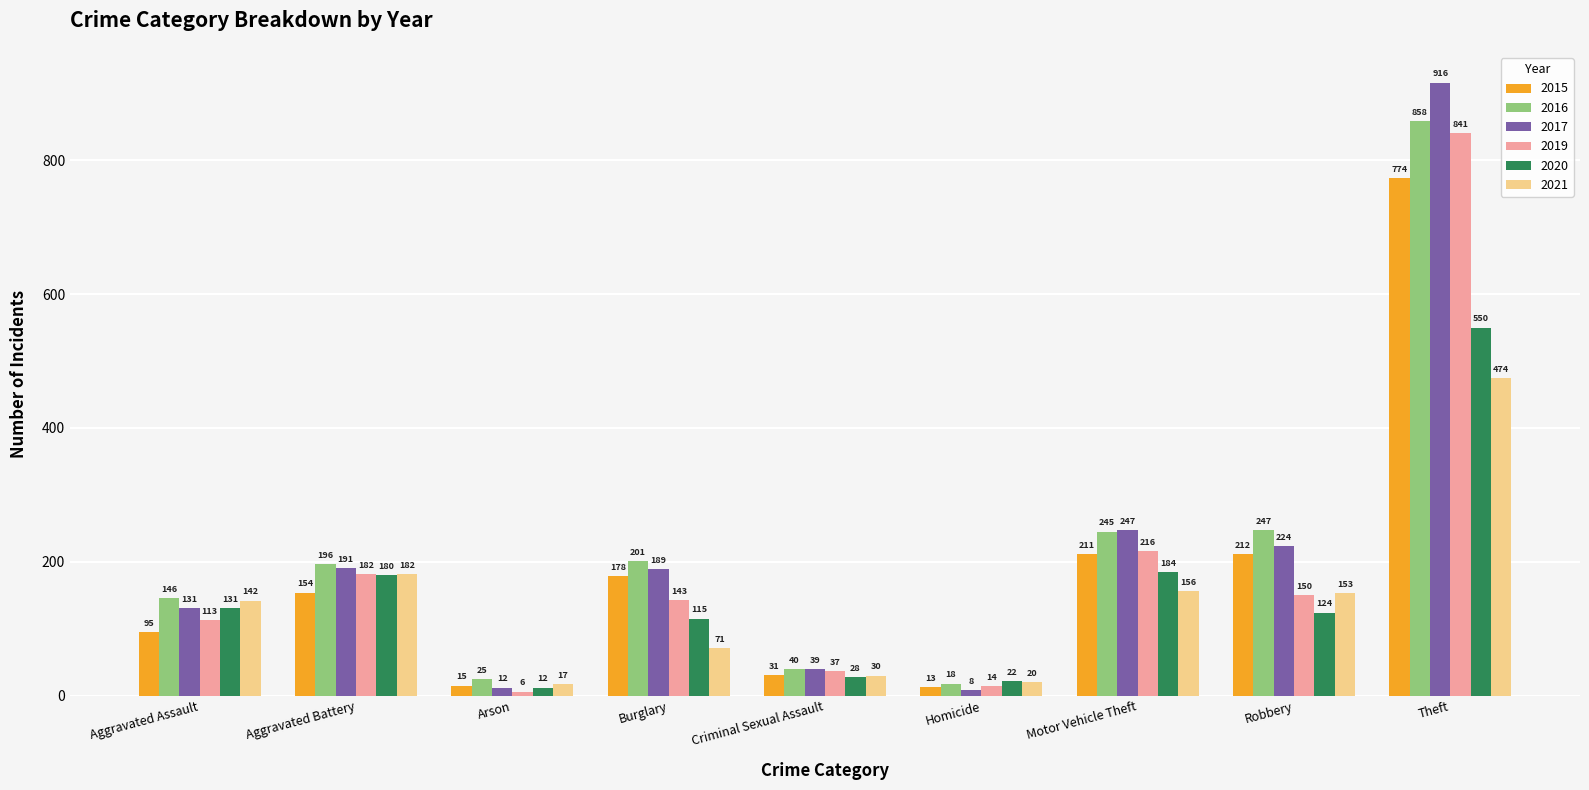

What is the approximate value of 2016 at Robbery, to the nearest 100?

200